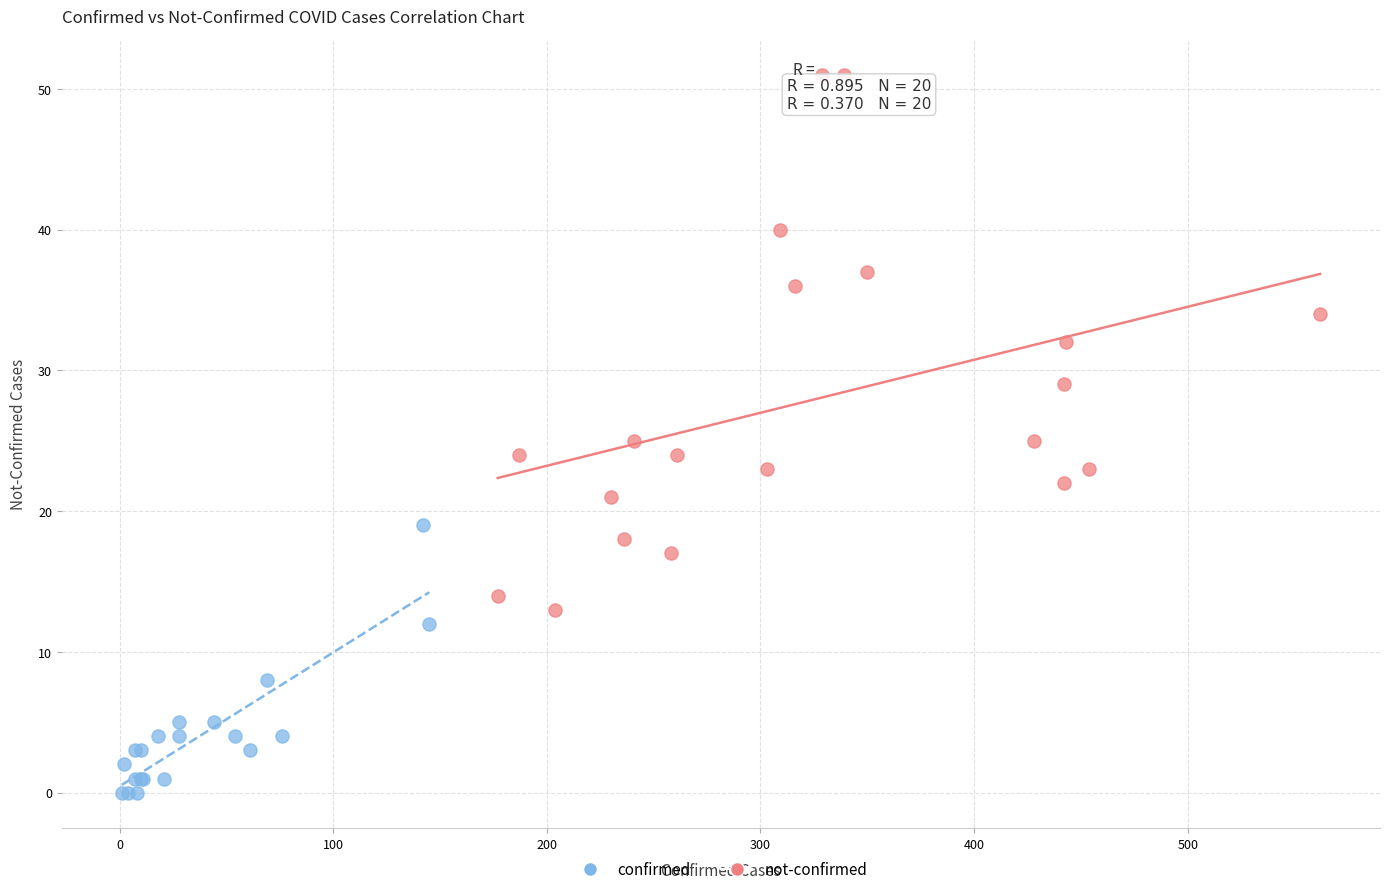

Which series has the largest Y range (max minus min)?

not-confirmed